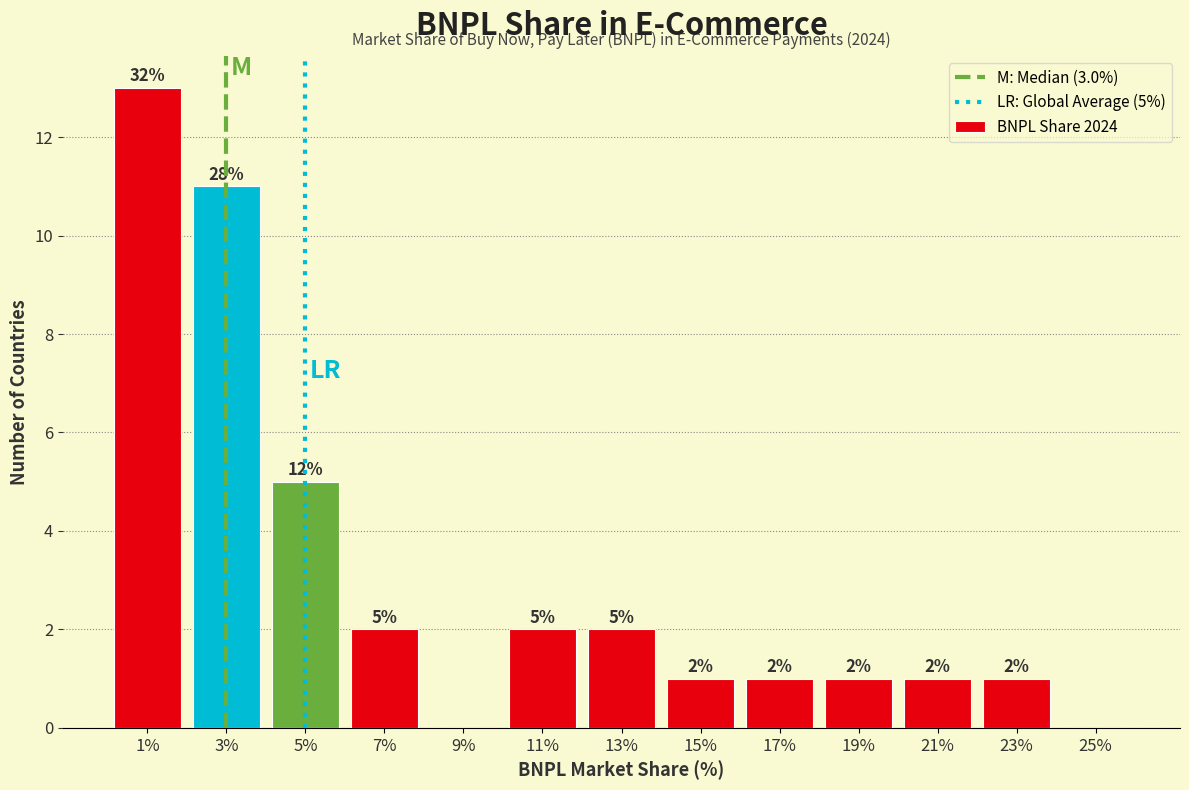

Which range on the x-axis has the tallest bar?

0 to 2